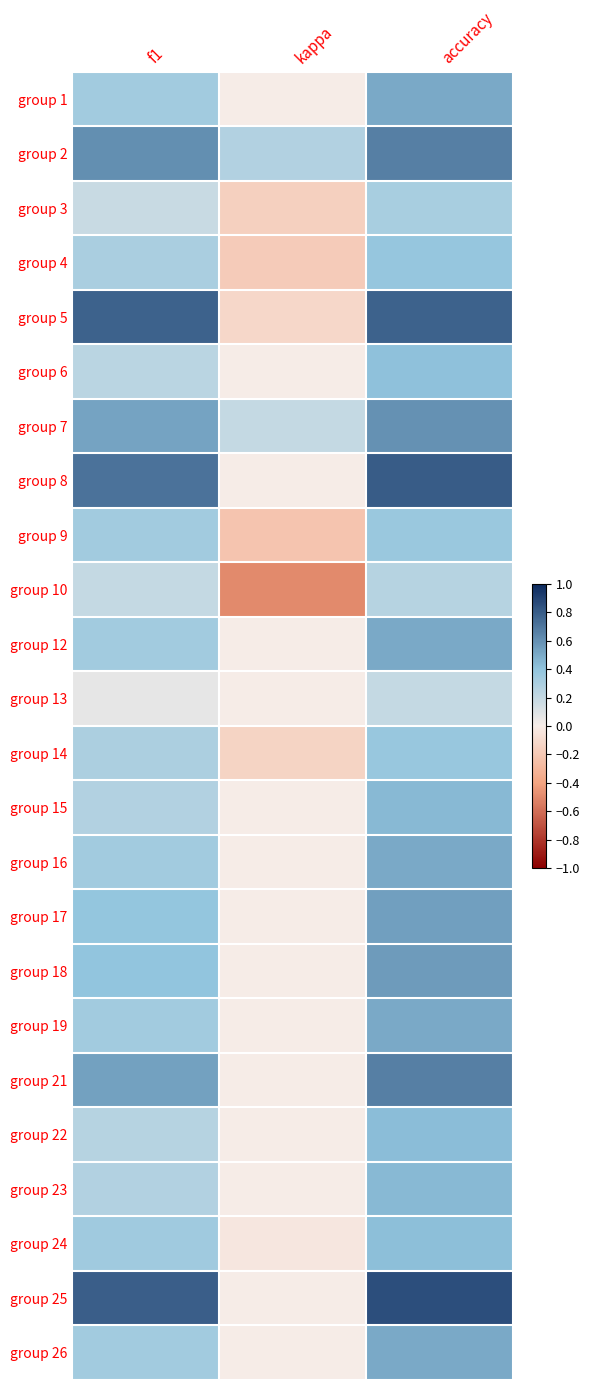

Which label corresponds to the largest value in the chart?

accuracy